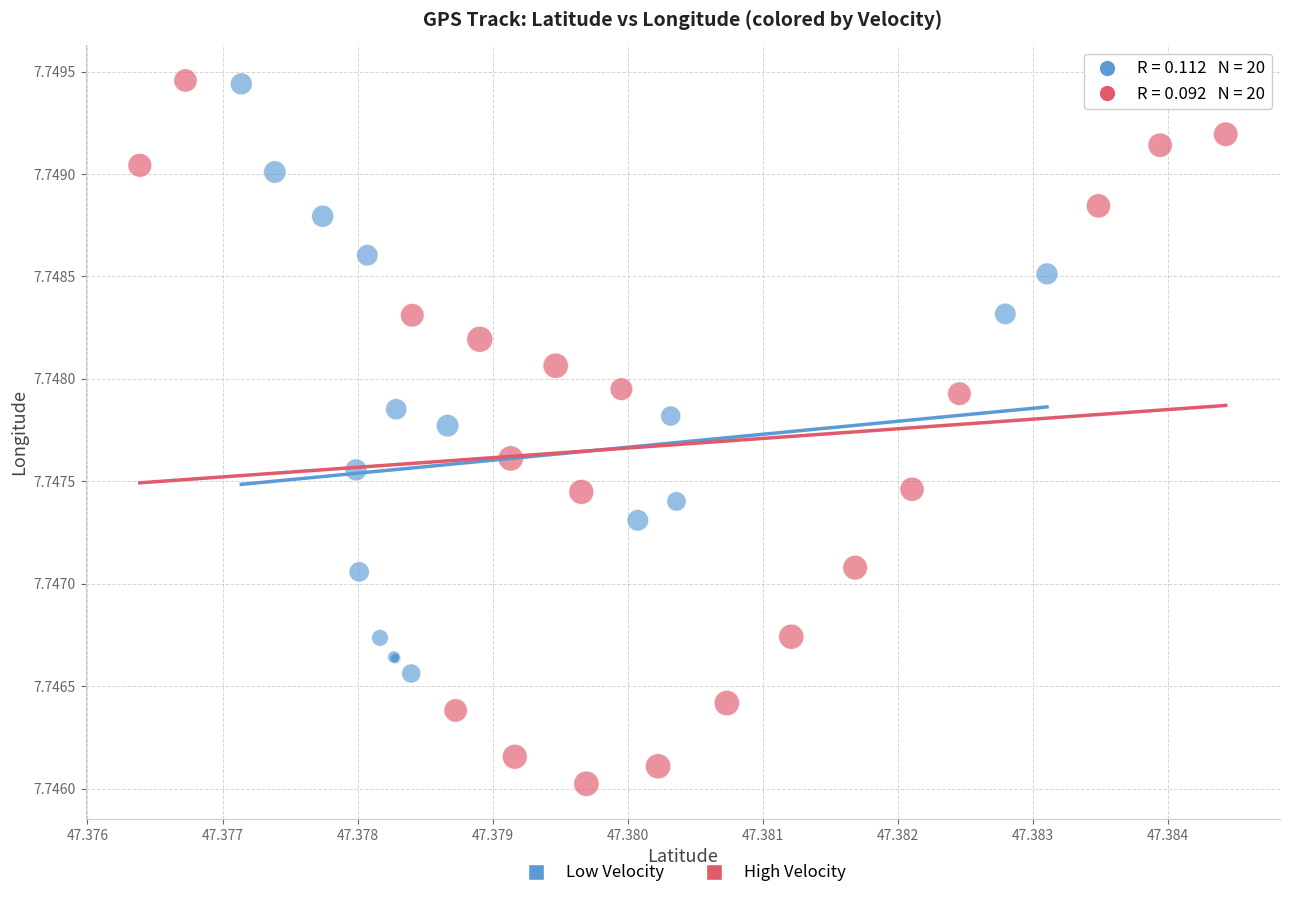

Which series reaches the minimum Y coordinate?

High Velocity